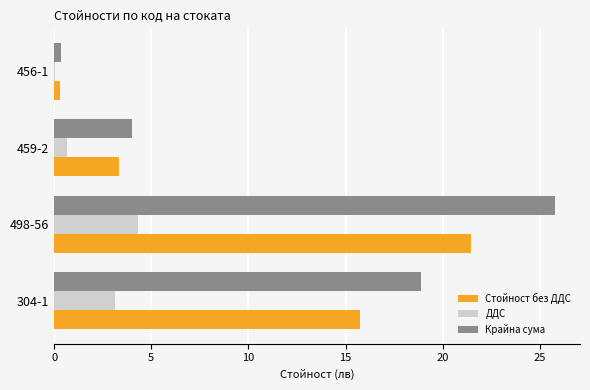

The Крайна сума series shows 0.4 at 456-1. True or false?

True